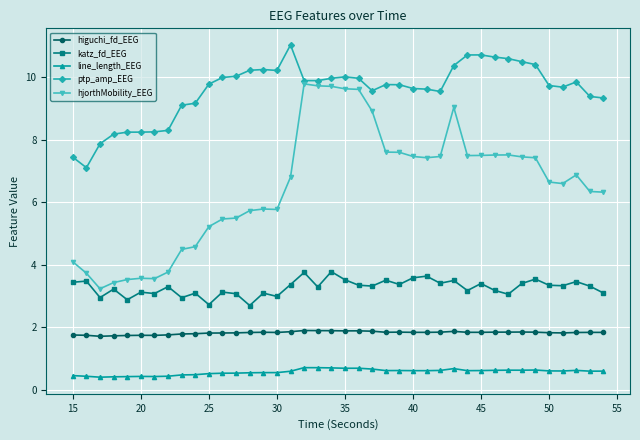

What is the minimum value for ptp_amp_EEG?

7.1